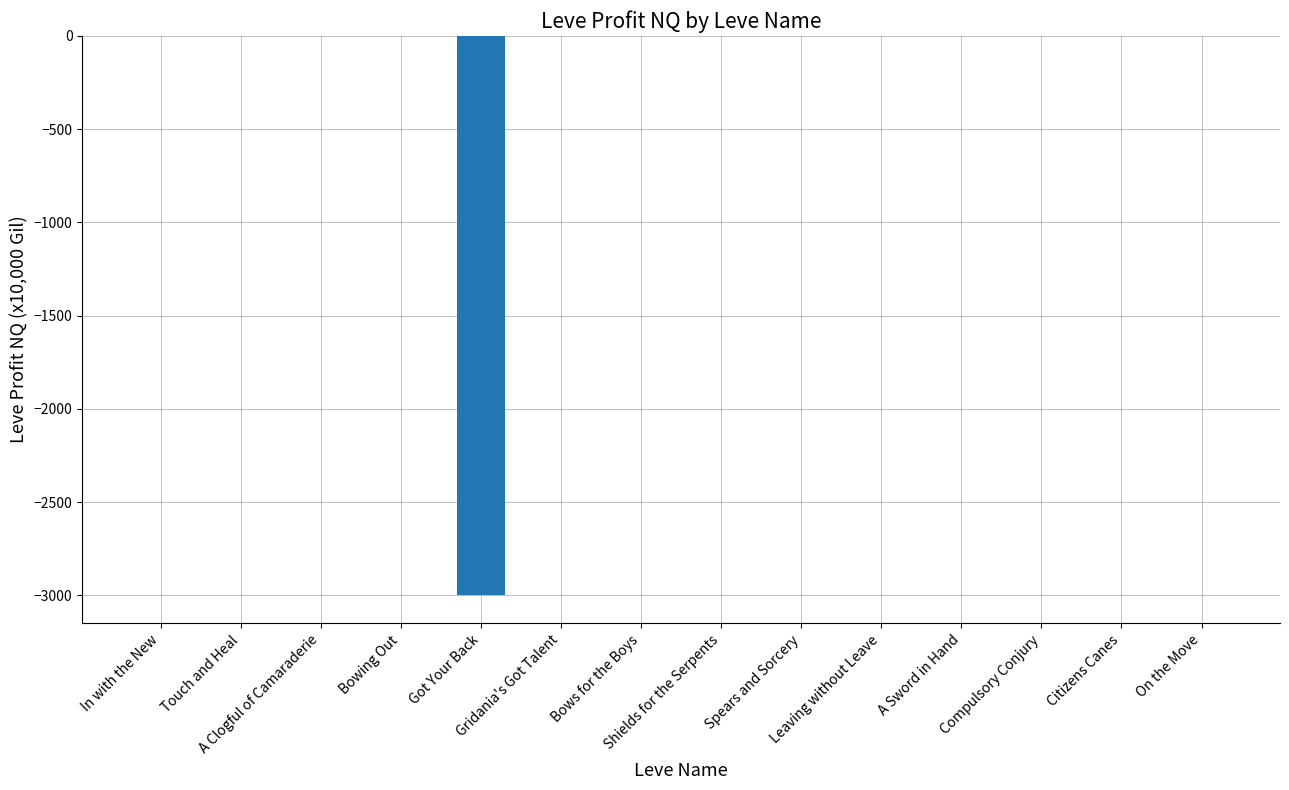

How many series are shown in this chart?

1